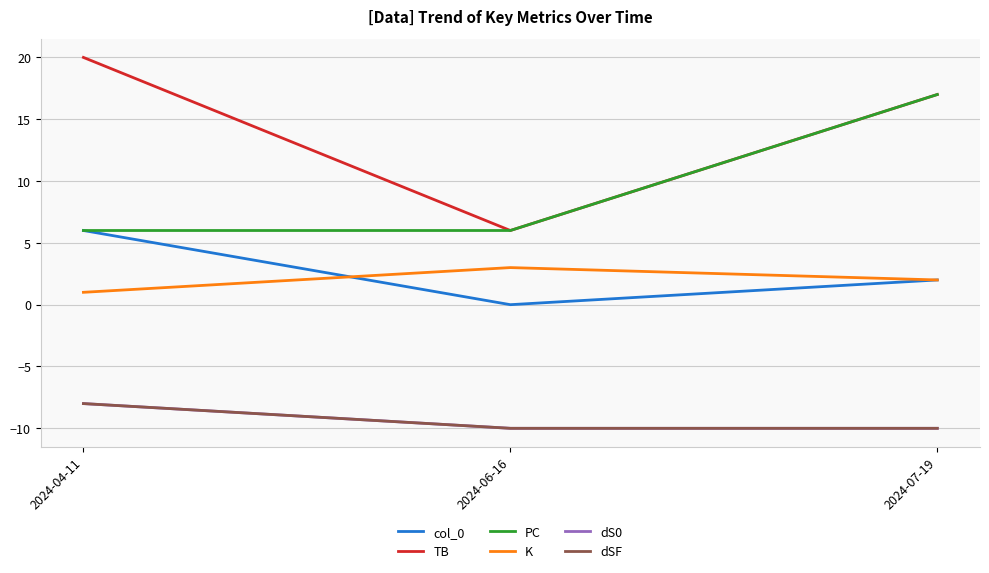

Reading left to right, extract all data points from this chart.

col_0: 2024-04-11=6	2024-06-16=0	2024-07-19=2
TB: 2024-04-11=20	2024-06-16=6	2024-07-19=17
PC: 2024-04-11=6	2024-06-16=6	2024-07-19=17
K: 2024-04-11=1	2024-06-16=3	2024-07-19=2
dS0: 2024-04-11=-8	2024-06-16=-10	2024-07-19=-10
dSF: 2024-04-11=-8	2024-06-16=-10	2024-07-19=-10